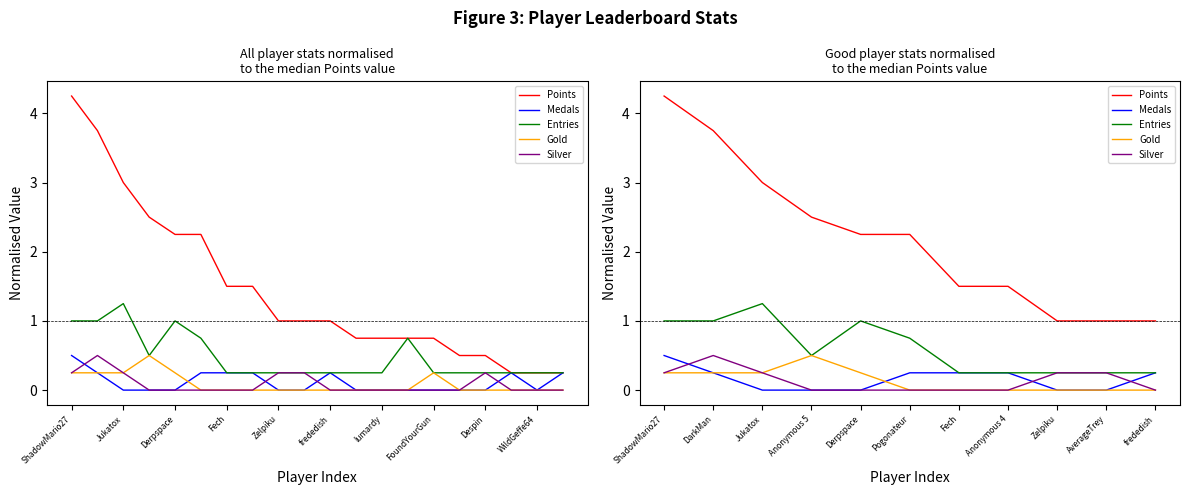

Rank the series at ShadowMario27 from highest to lowest value.

Points, Entries, Medals, Gold, Silver